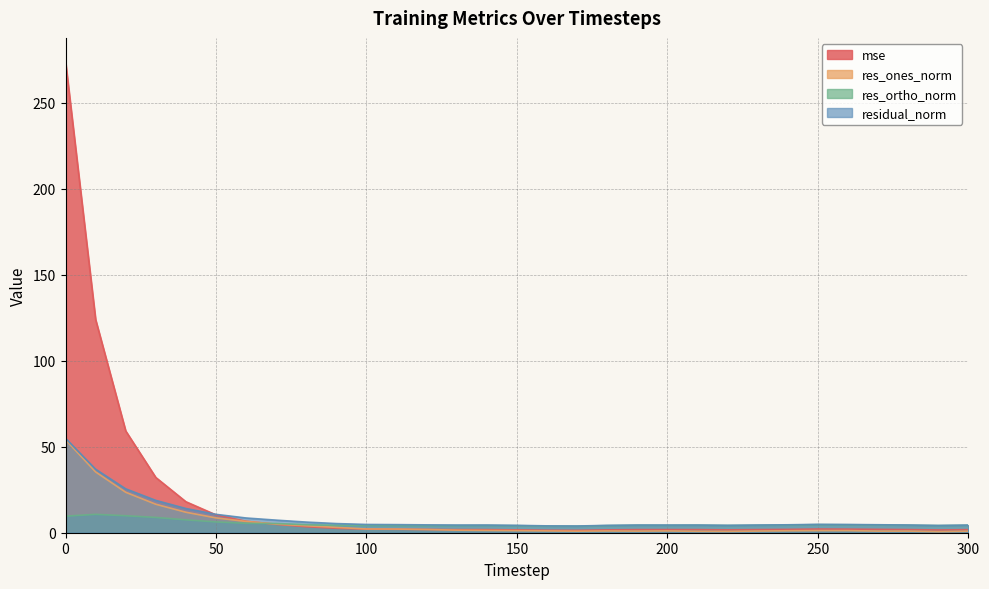

Reading left to right, what are all the values shown in this chart?

mse: 0=274.1	10=124.0	20=59.2	30=32.1	40=18.0	50=10.4	60=6.7	70=4.9	80=3.5	90=2.6	100=2.1	110=2.0	120=1.9	130=1.8	140=1.8	150=1.7	160=1.4	170=1.4	180=1.7	190=1.8	200=1.8	210=1.8	220=1.7	230=1.8	240=1.9	250=2.2	260=2.1	270=2.0	280=1.8	290=1.6	300=1.8
res_ones_norm: 0=54.1	10=35.3	20=23.5	30=16.6	40=11.9	50=8.6	60=6.6	70=5.0	80=4.0	90=3.1	100=2.2	110=2.1	120=1.9	130=1.5	140=1.3	150=1.2	160=1.1	170=0.9	180=1.0	190=0.9	200=1.1	210=0.8	220=0.8	230=1.0	240=1.1	250=1.2	260=1.2	270=0.9	280=0.9	290=0.6	300=0.9
res_ortho_norm: 0=9.6	10=10.7	20=9.9	30=8.9	40=7.5	50=6.3	60=5.5	70=5.3	80=4.7	90=4.3	100=4.3	110=4.2	120=4.2	130=4.2	140=4.3	150=4.1	160=3.8	170=3.8	180=4.1	190=4.4	200=4.3	210=4.4	220=4.2	230=4.4	240=4.5	250=4.7	260=4.6	270=4.5	280=4.4	290=4.2	300=4.3
residual_norm: 0=54.9	10=36.9	20=25.5	30=18.8	40=14.1	50=10.7	60=8.6	70=7.3	80=6.2	90=5.3	100=4.8	110=4.7	120=4.6	130=4.5	140=4.5	150=4.3	160=4.0	170=3.9	180=4.3	190=4.5	200=4.5	210=4.5	220=4.3	230=4.5	240=4.6	250=4.9	260=4.8	270=4.6	280=4.5	290=4.2	300=4.4